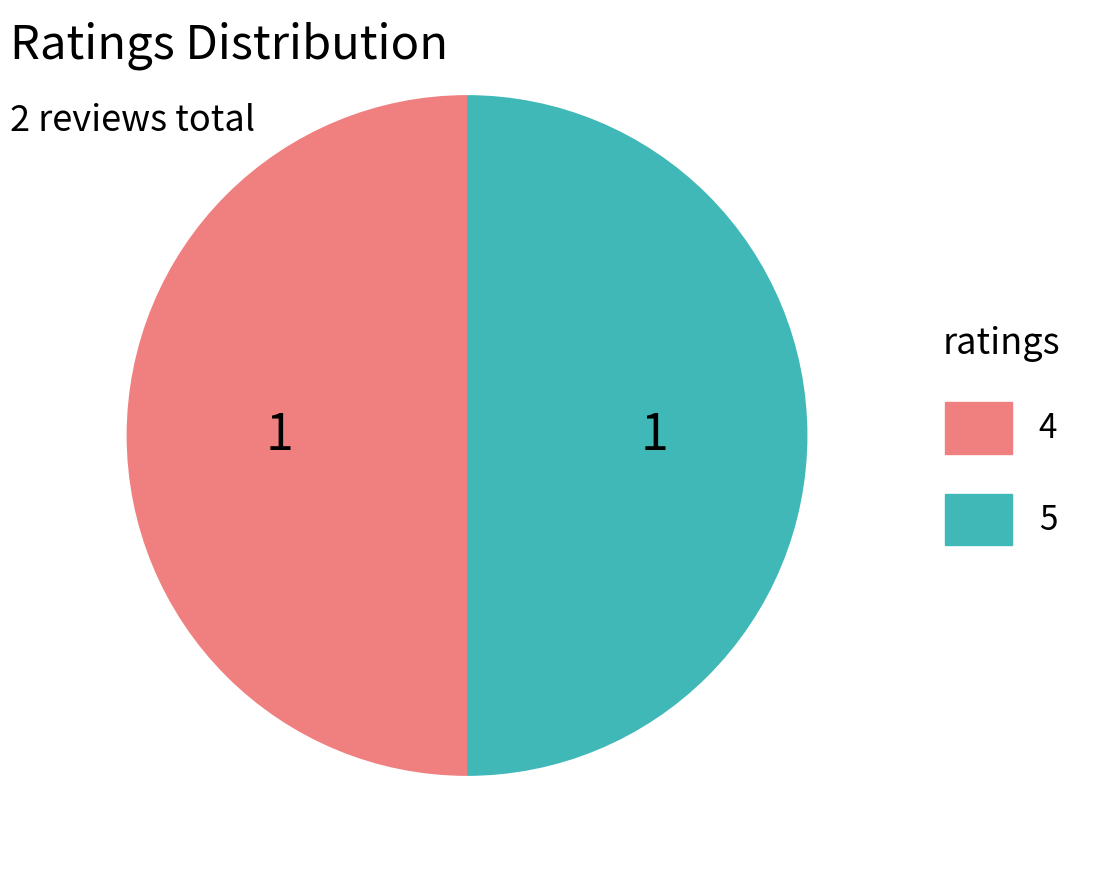

Combined, do 5 and 4 account for over 50%?

Yes